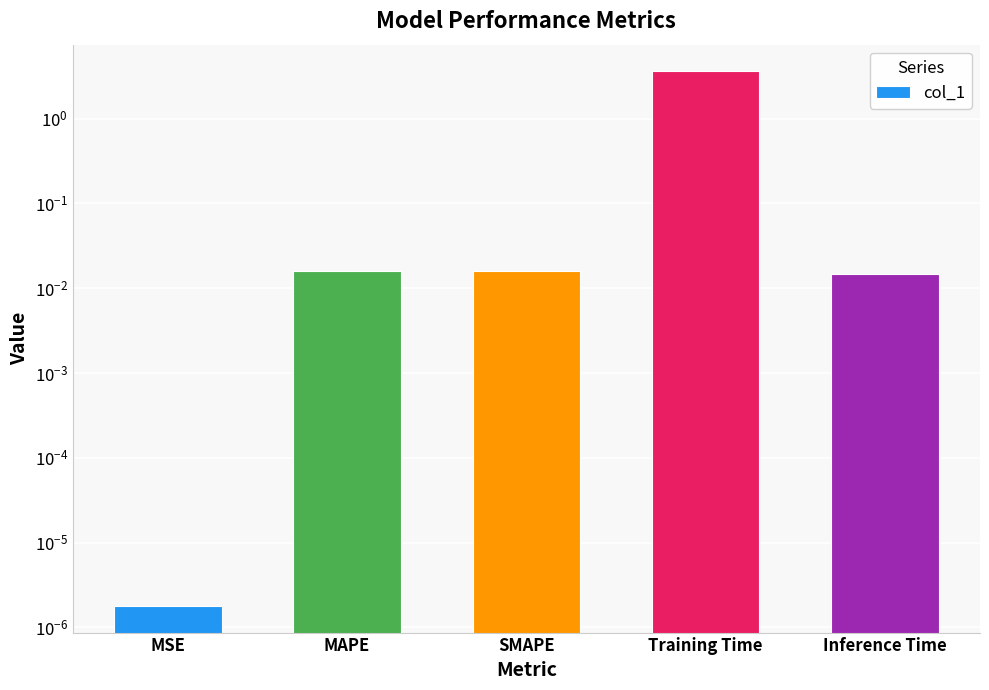

Which category has the highest value across all series?

Training Time